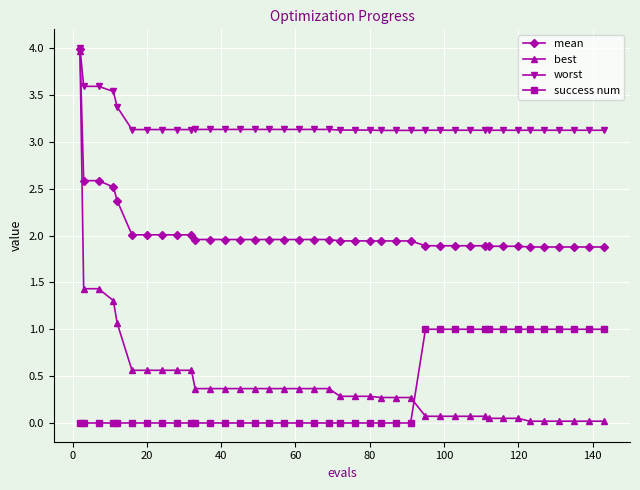

How many times do success num and best cross each other?

1